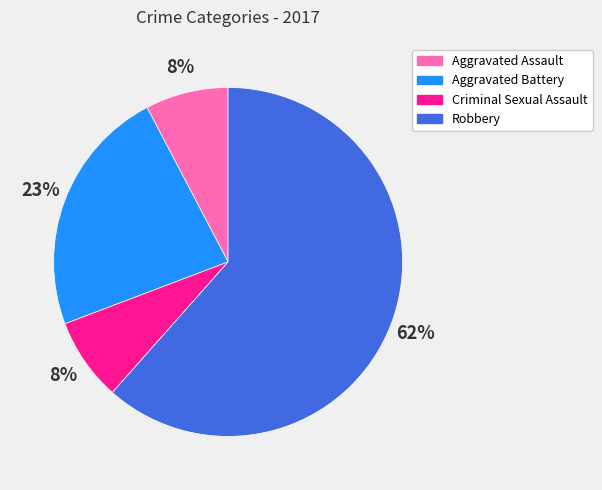

Is there any slice that represents more than half of the pie?

Yes